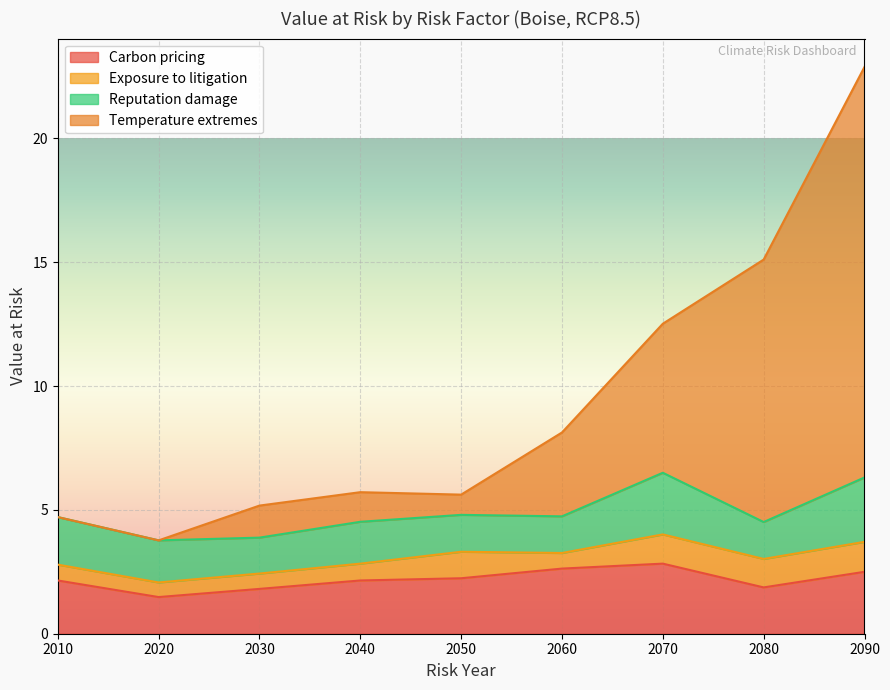

At which category is the sum across all series the highest?

2090